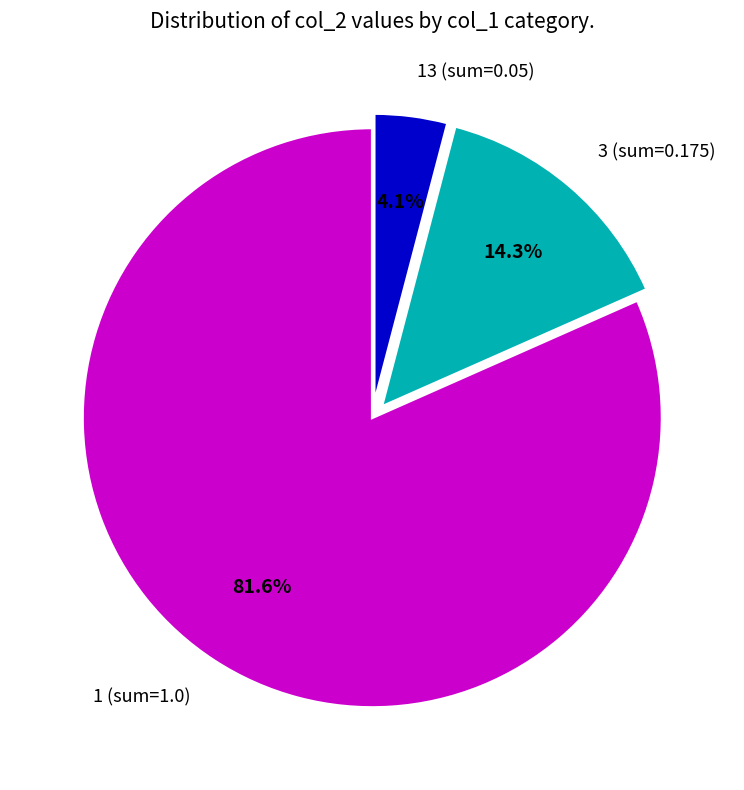

Is there any slice that represents more than half of the pie?

Yes